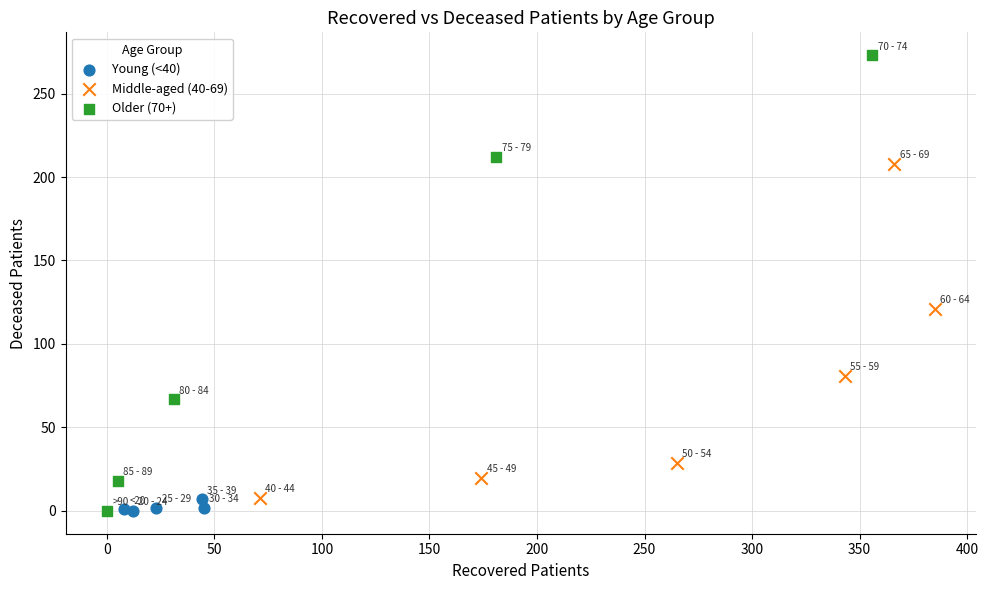

Which series has the widest spread of Y values?

Older (70+)